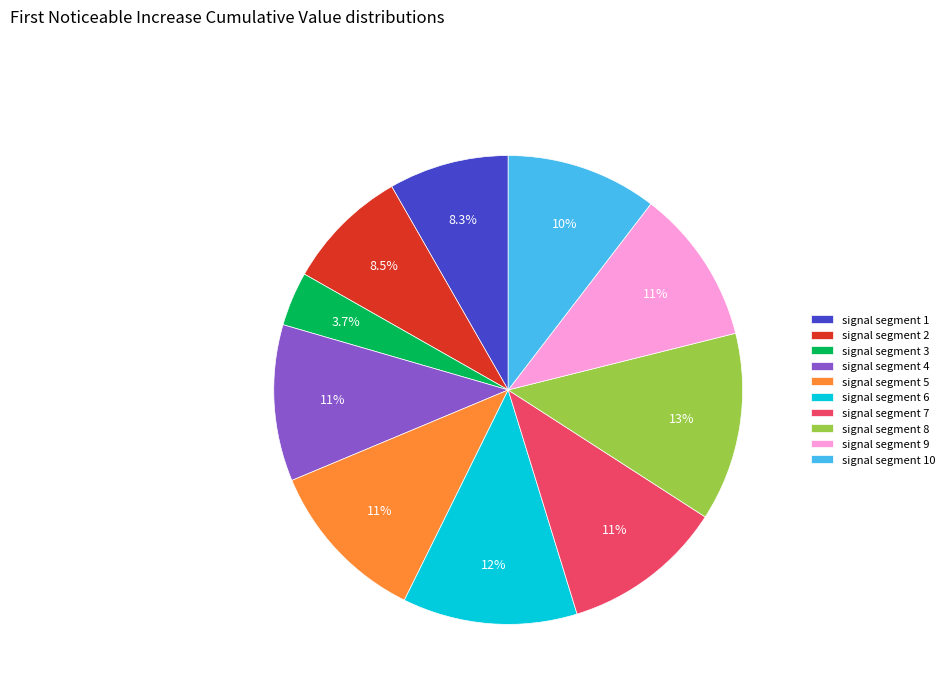

What percentage is the signal segment 10 slice, to the nearest percent?

10%